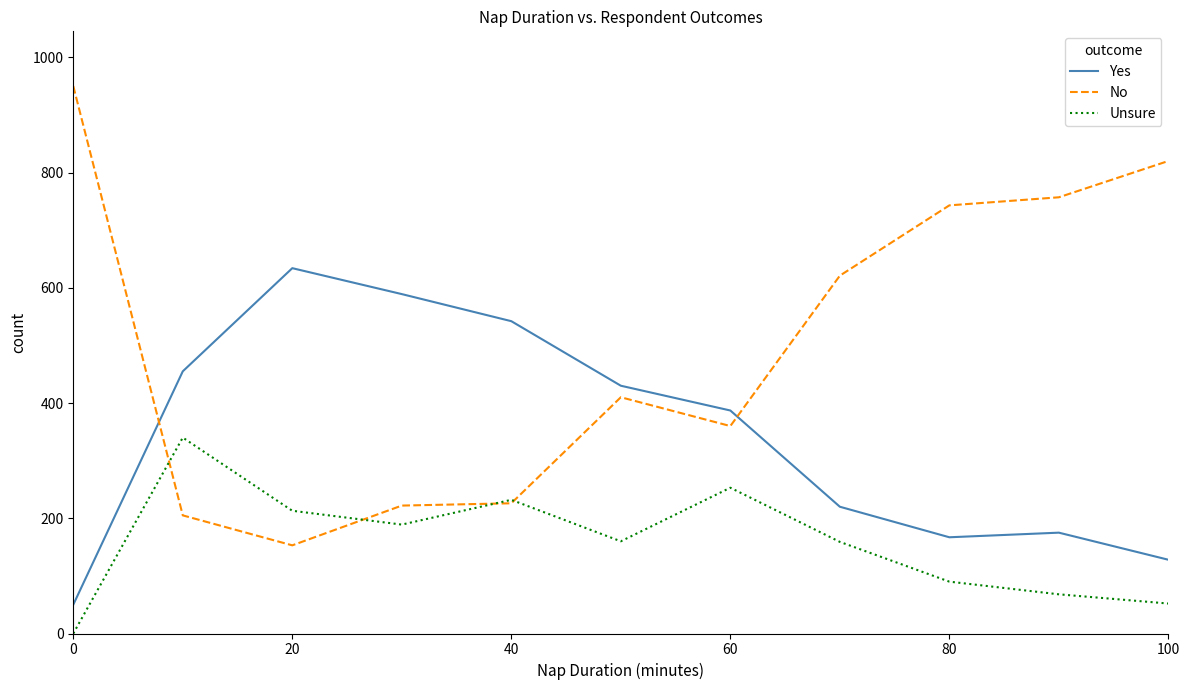

How many lines are shown in the chart?

3